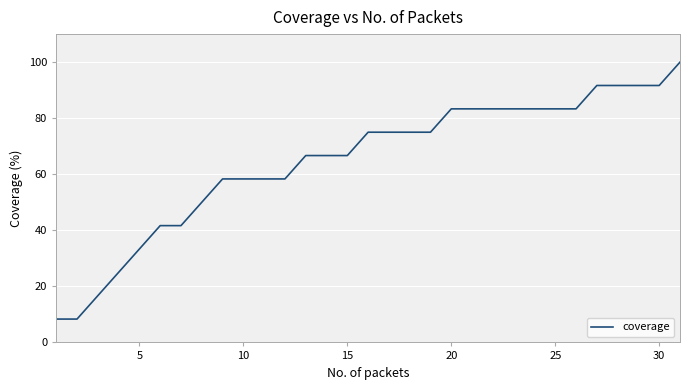

What is the sum of all values?

2008.3